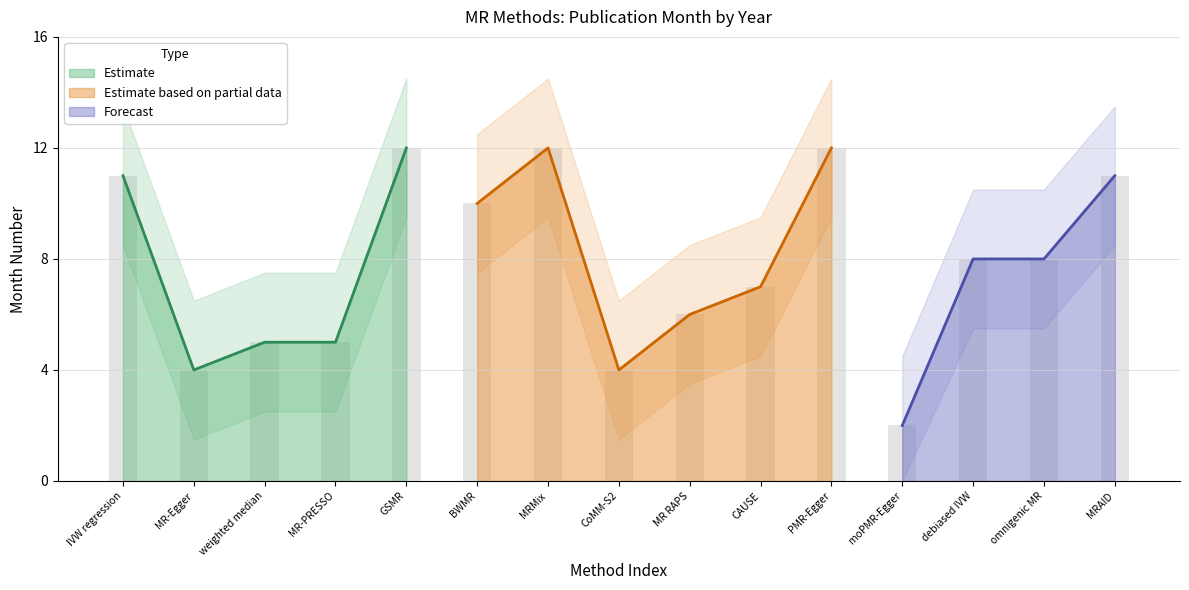

What is the average value?

8